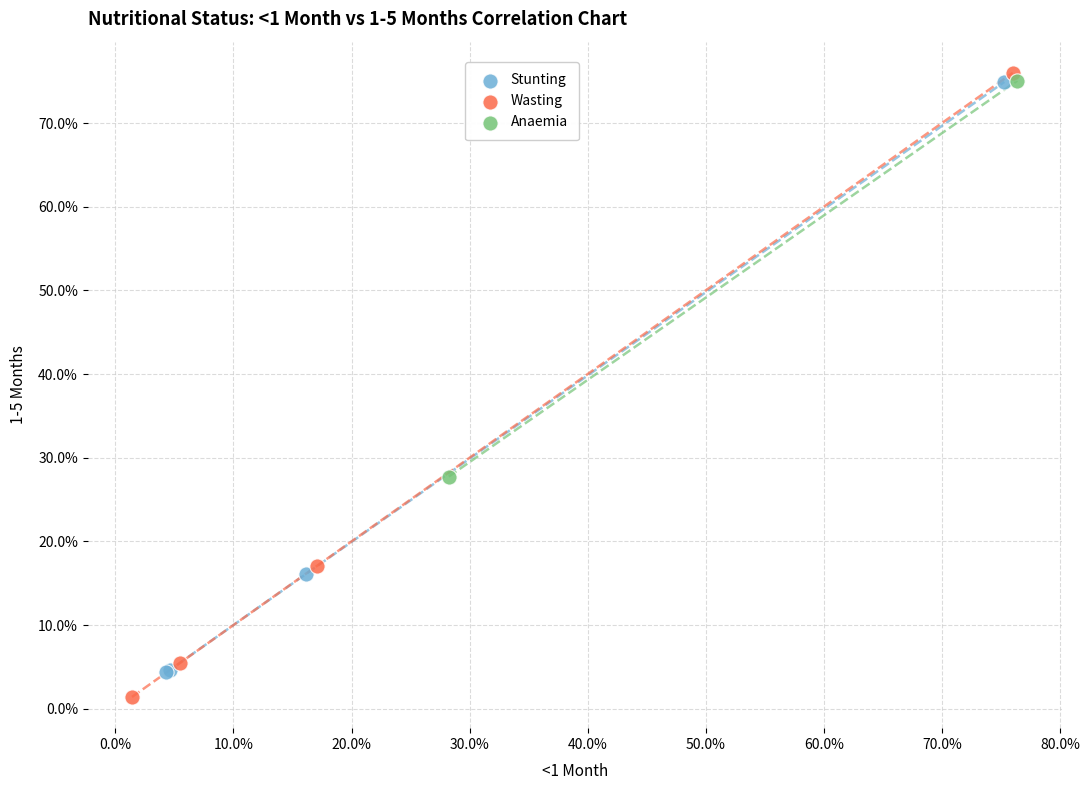

What are all the series names shown in the legend?

Stunting, Wasting, Anaemia